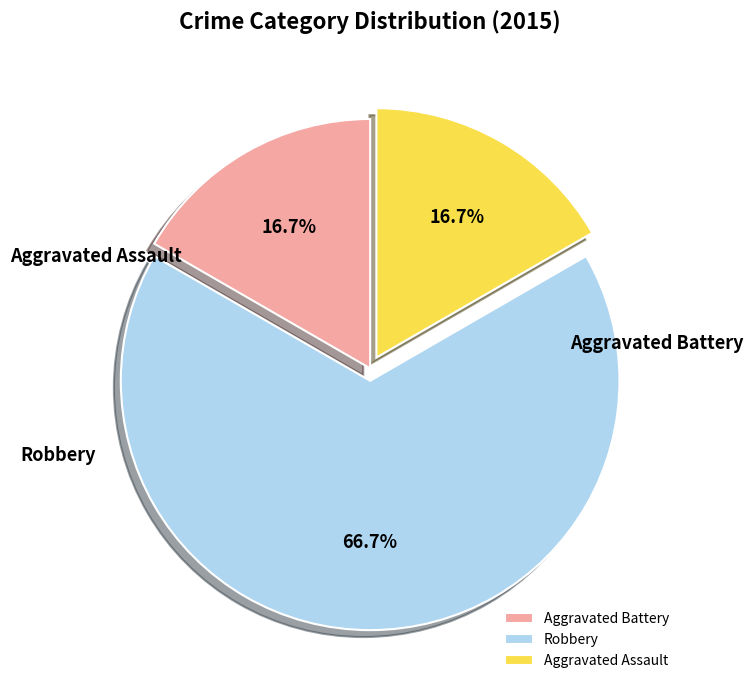

What is the smallest slice in the pie chart?

Aggravated Battery